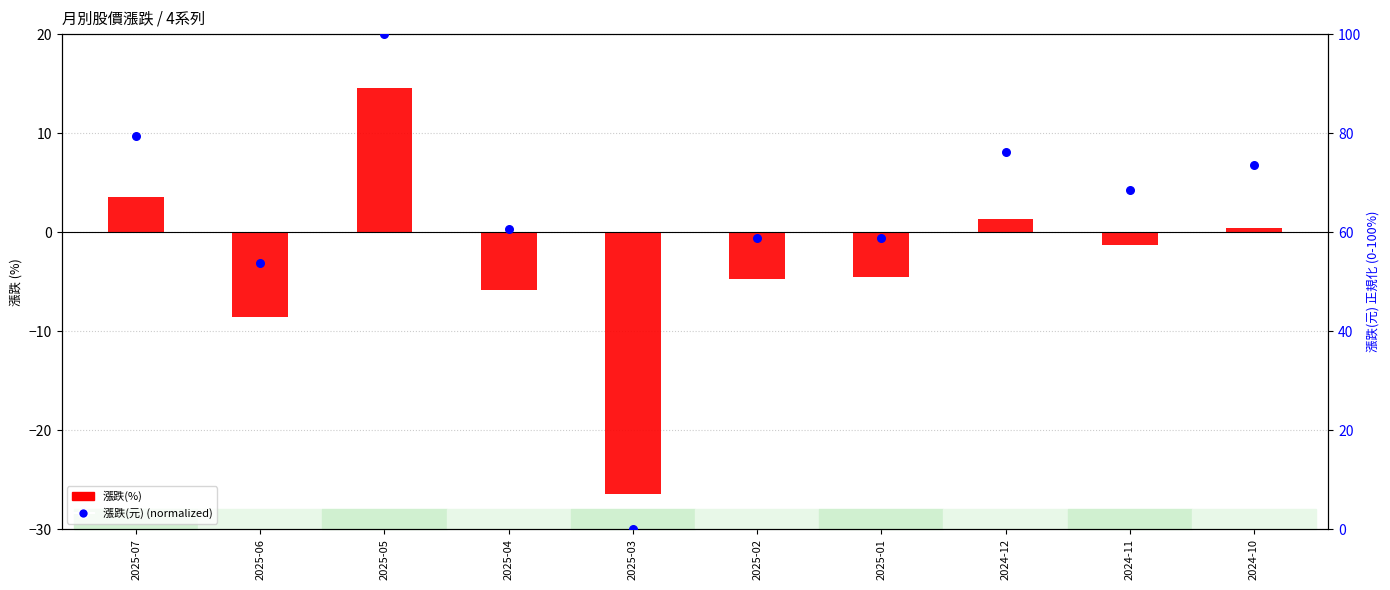

At how many categories does at least one series exceed -1?

10